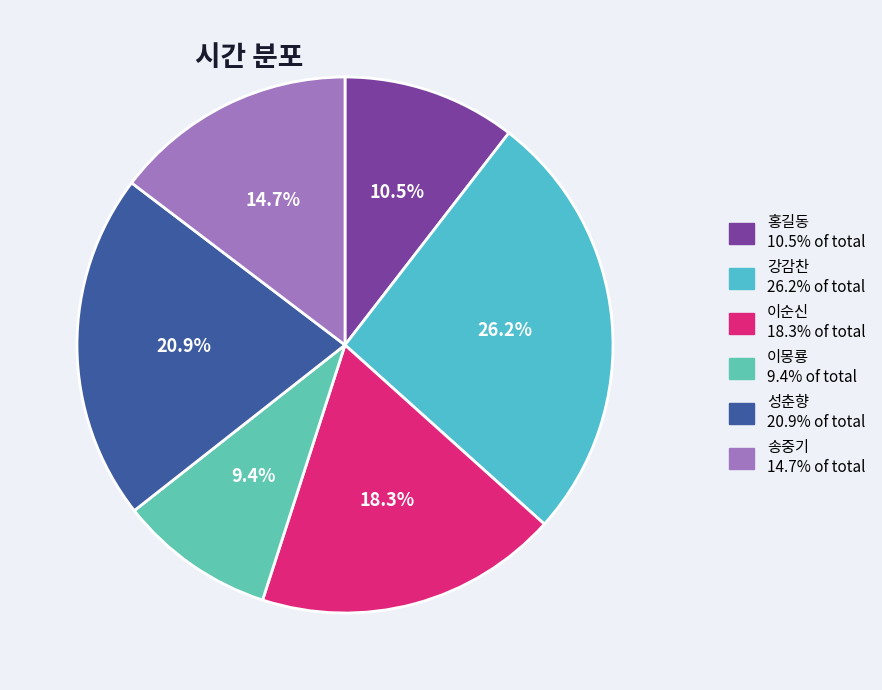

True or false: 송중기 accounts for 15% of the total.

True